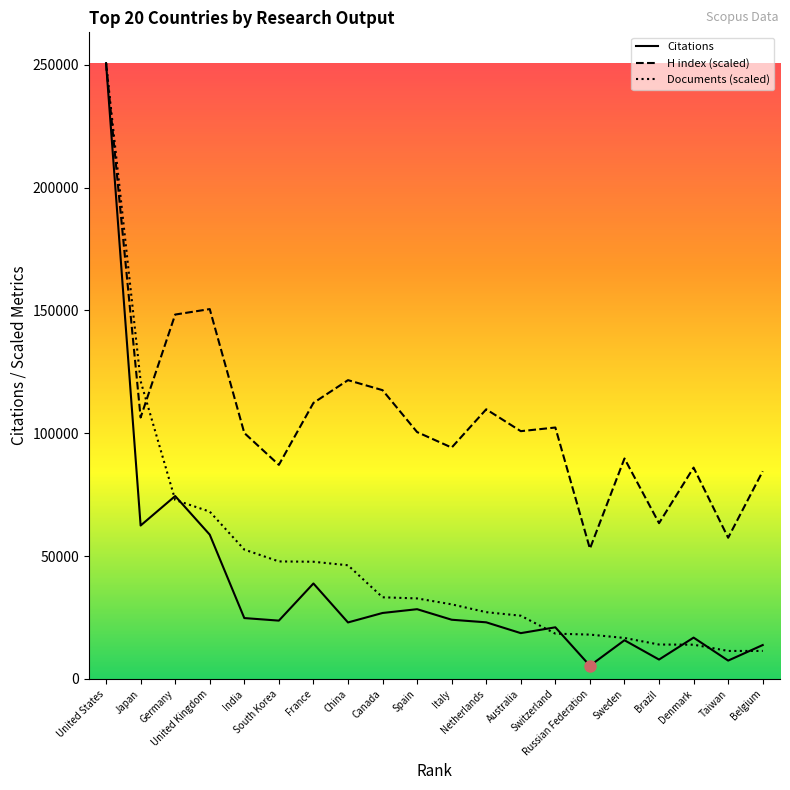

How many lines are shown in the chart?

3